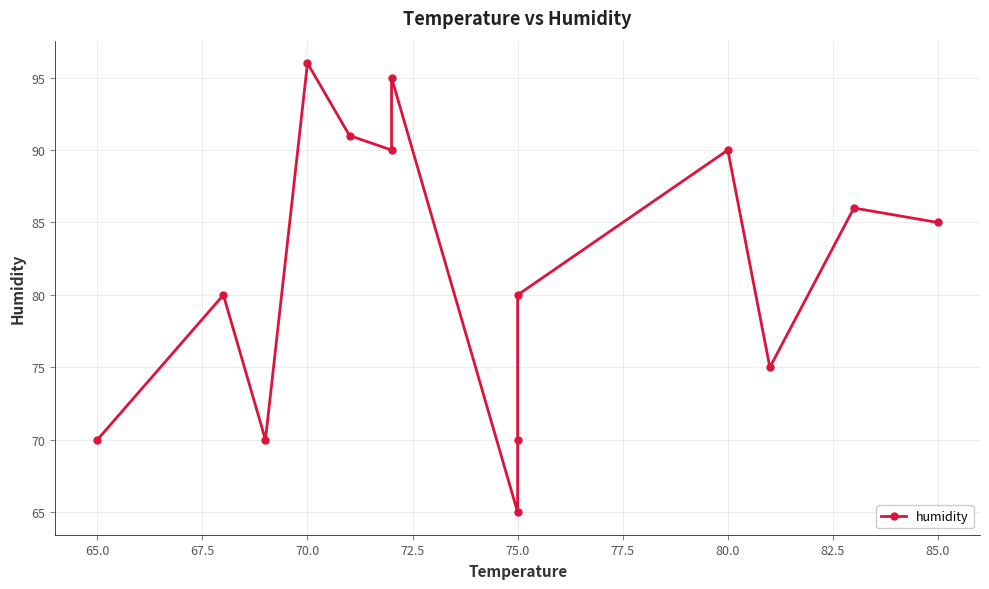

Does the chart have visible grid lines?

Yes